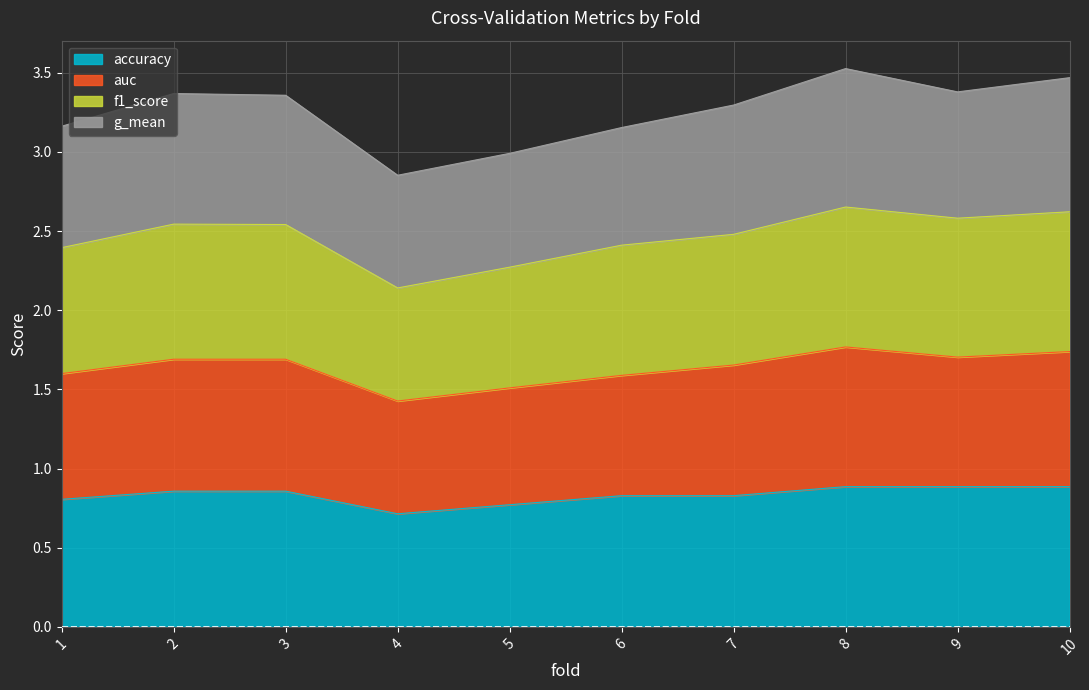

What is the approximate value of accuracy at 7?

0.8